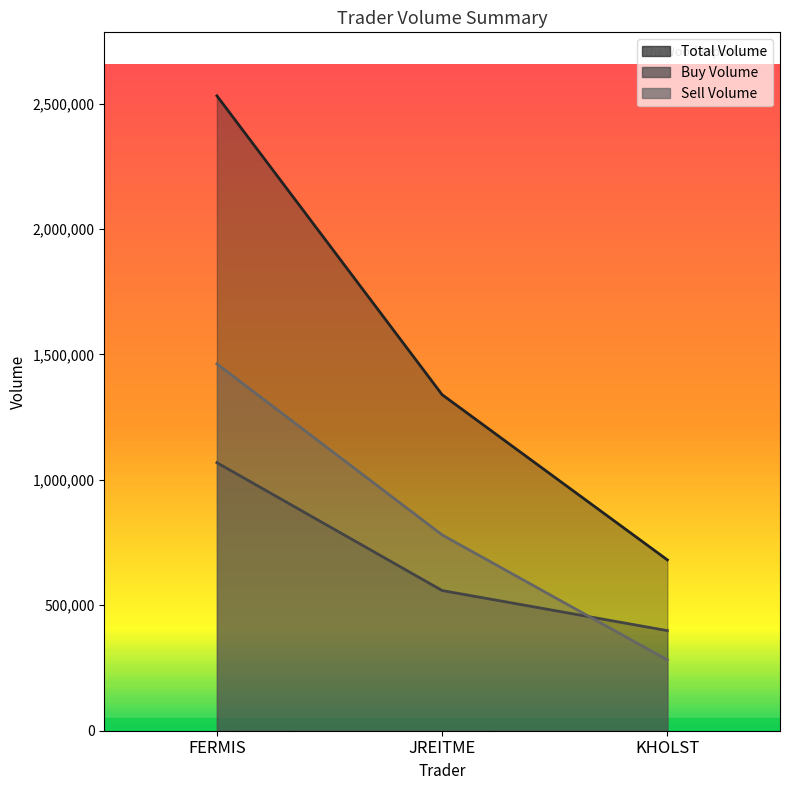

What is the spread (max minus min) of values at JREITME?

780686